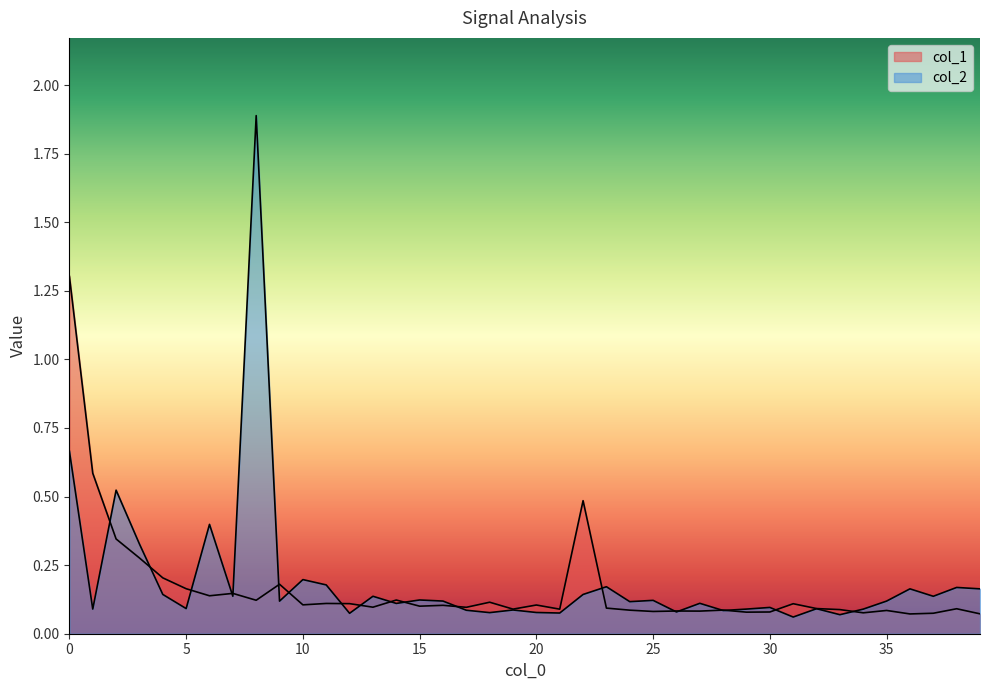

At which category does the chart reach its minimum across all series?

31